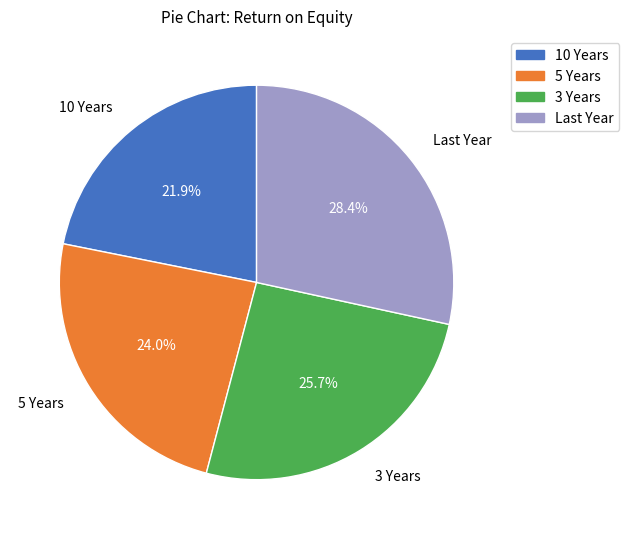

How much of the chart is everything except 5 Years?

76.0%